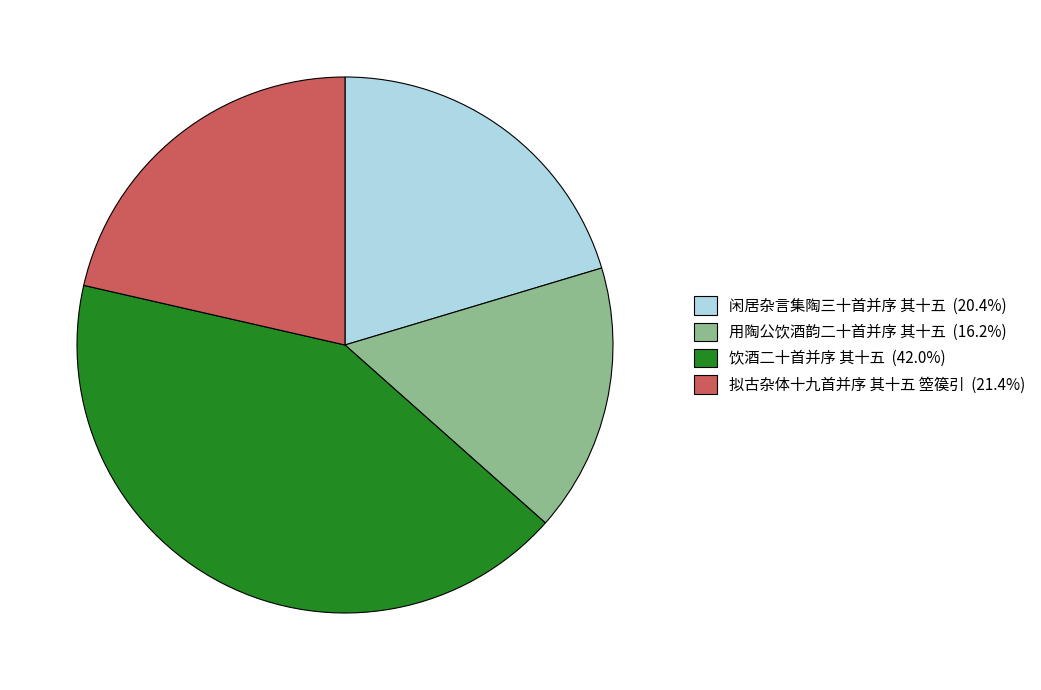

What is the largest slice in the pie chart?

饮酒二十首并序 其十五